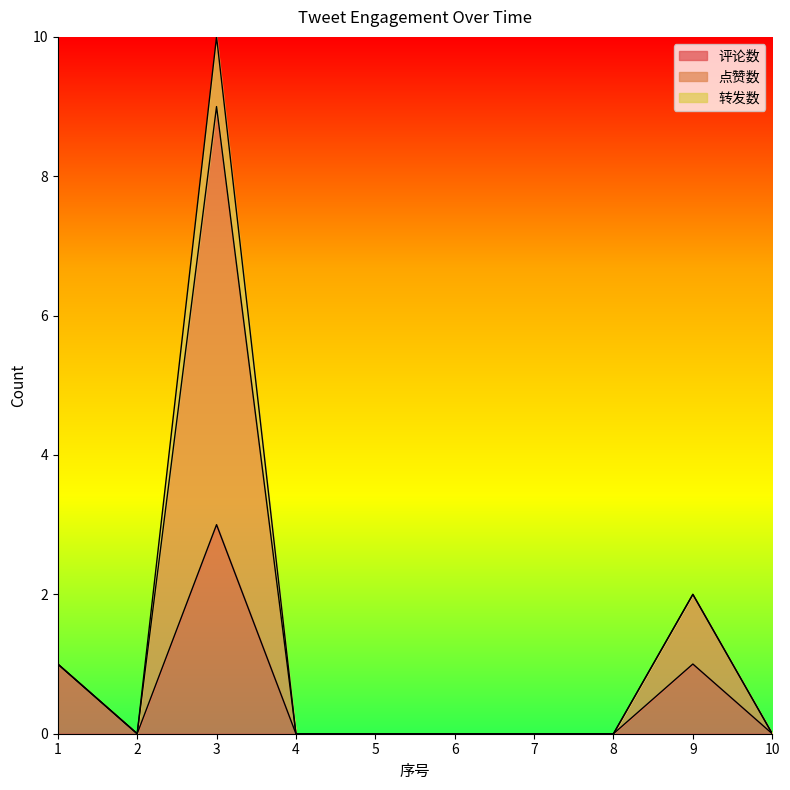

The value of 评论数 at 7 is -1. True or false?

False